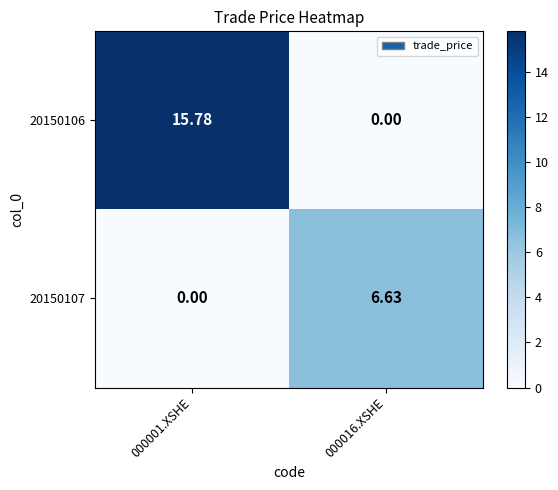

Is the value of 20150106 at 000001.XSHE greater than the value of 20150107 at 000016.XSHE?

Yes